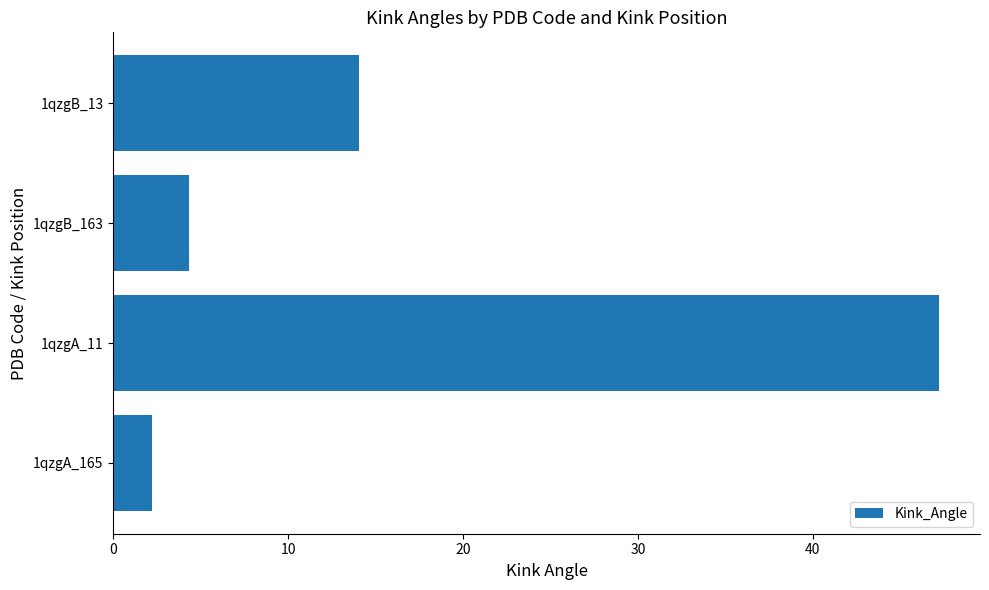

What is the change in value from 1qzgA_11 to 1qzgB_13?

-33.2